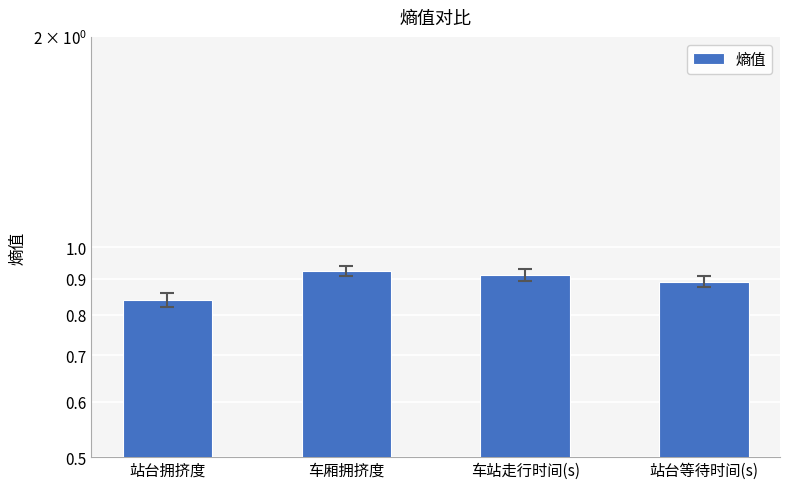

What position from the right is 站台等待时间(s)?

1